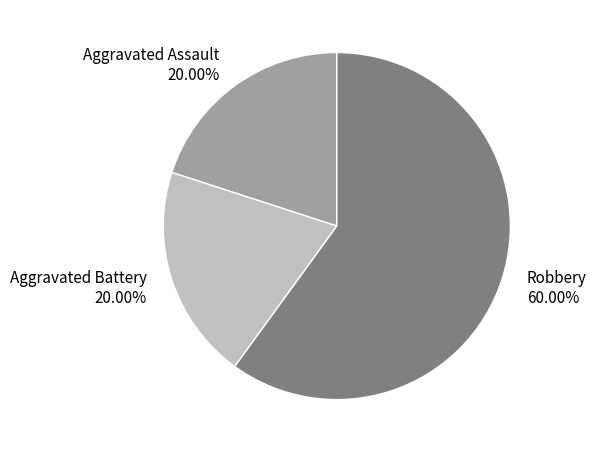

Is it true that Aggravated Battery is 20% of the pie?

True